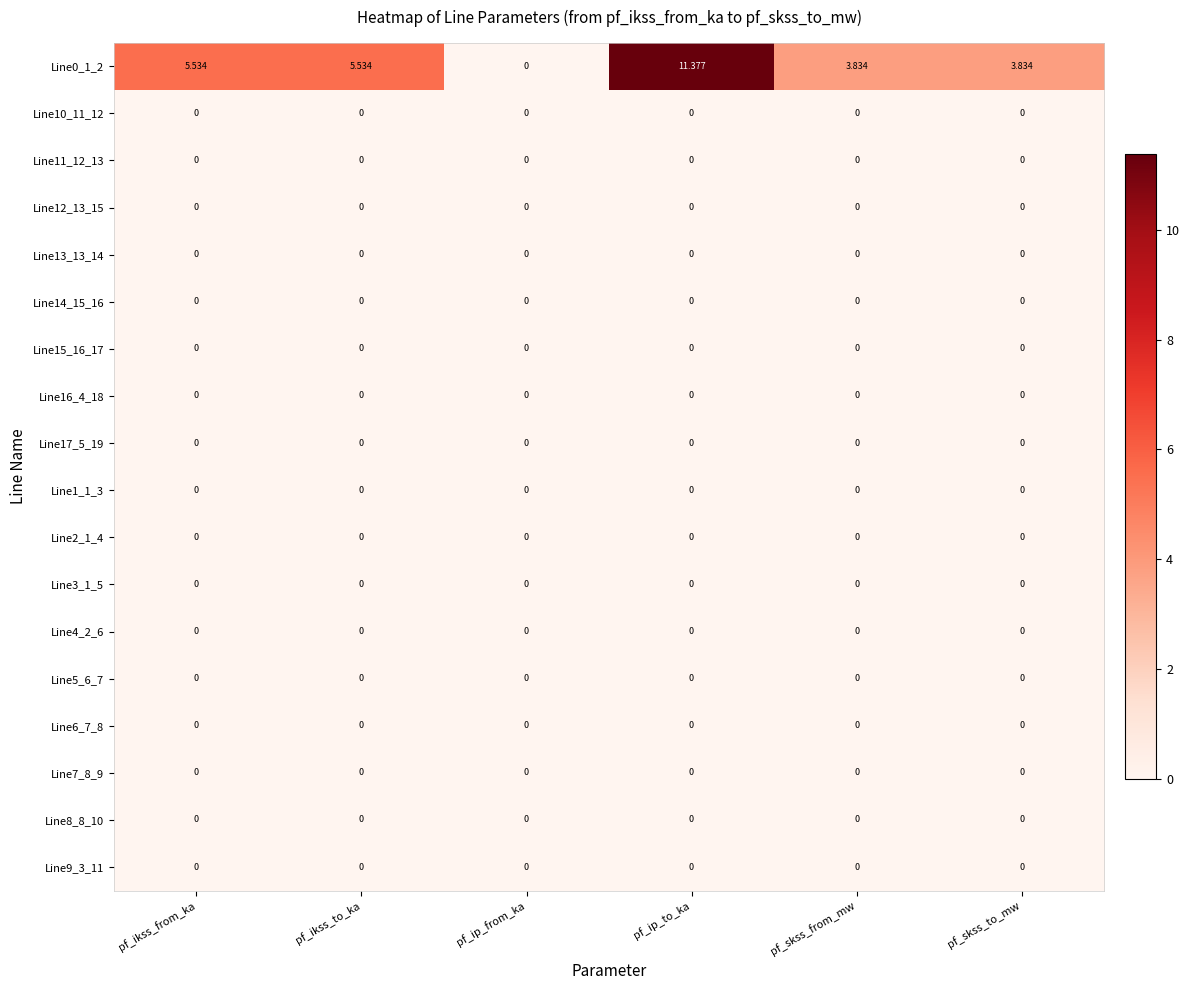

Which category has the highest value across all series?

pf_ip_to_ka